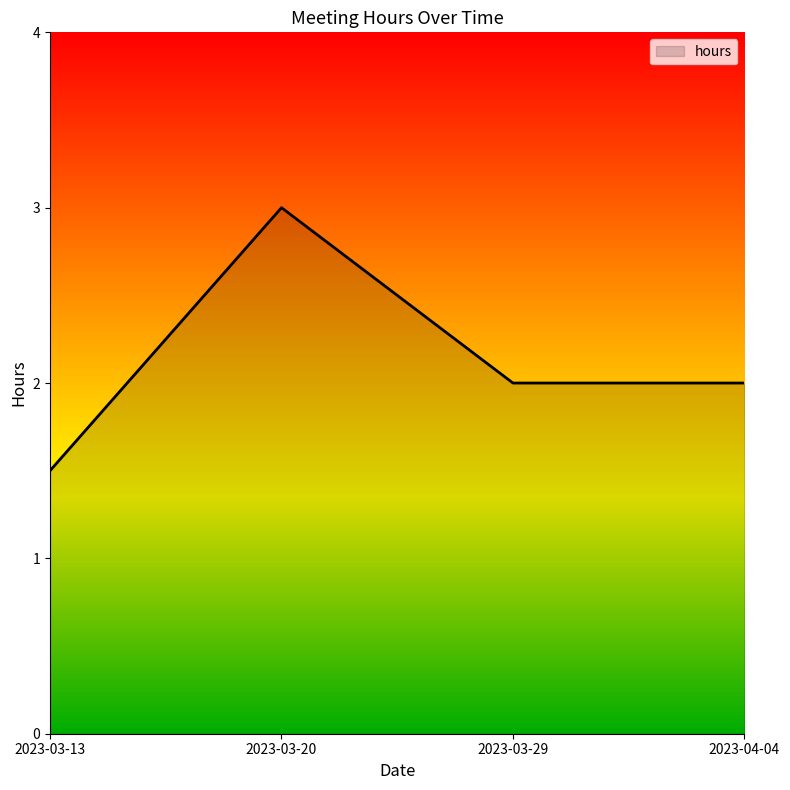

What is the change in value from 2023-03-20 to 2023-03-29?

-1.0